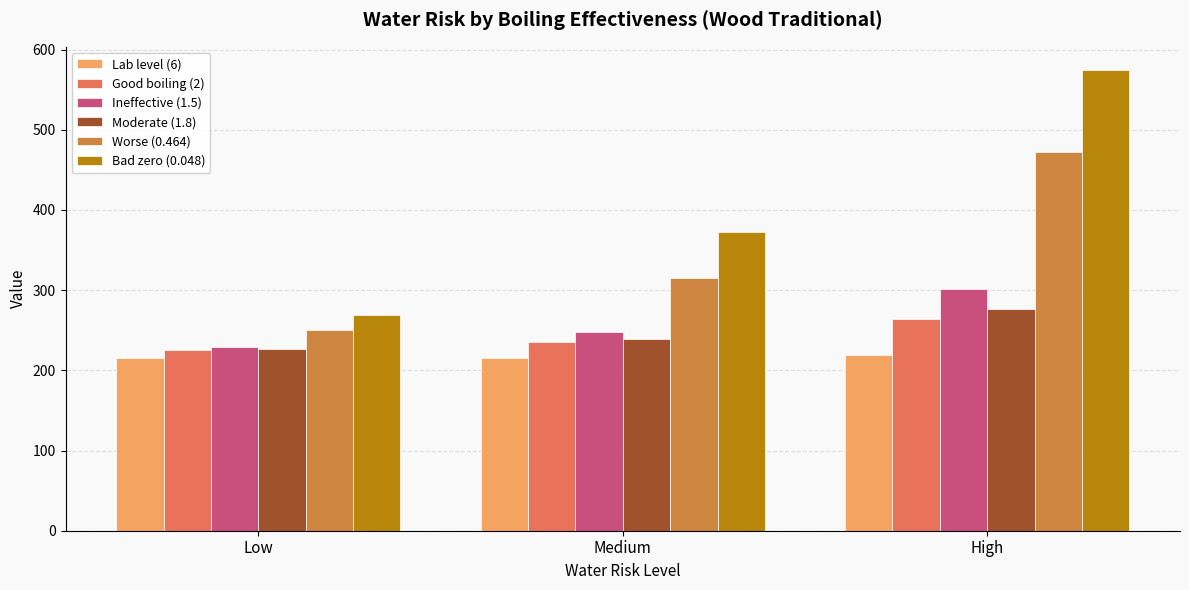

What is the label of the 2nd bar from the right?

Medium